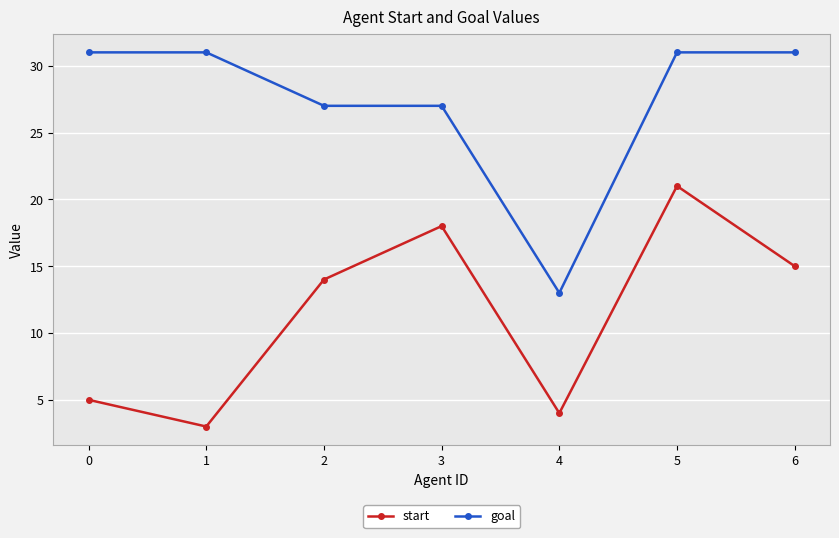

Reading left to right, transcribe all the data shown in this chart.

start: 0=5	1=3	2=14	3=18	4=4	5=21	6=15
goal: 0=31	1=31	2=27	3=27	4=13	5=31	6=31